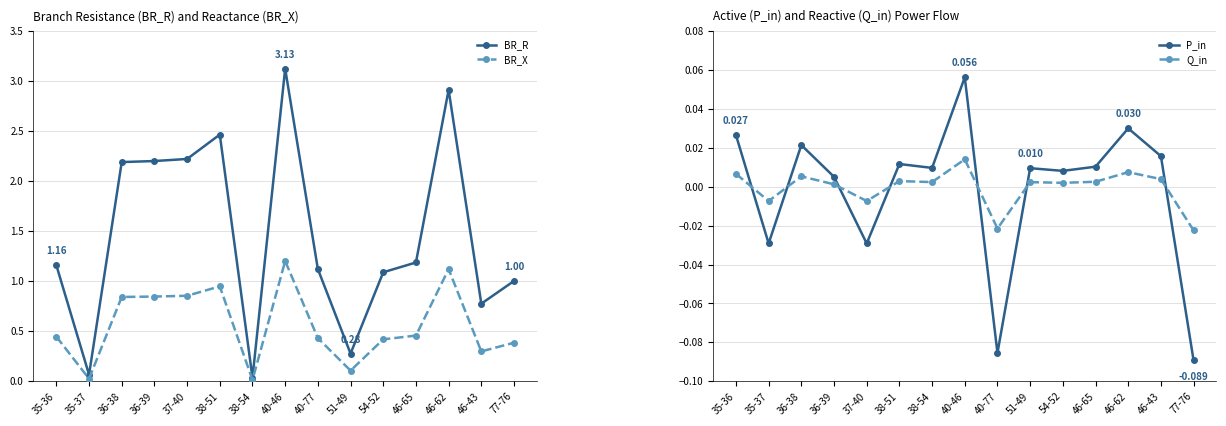

At how many categories does at least one series exceed 1?

11